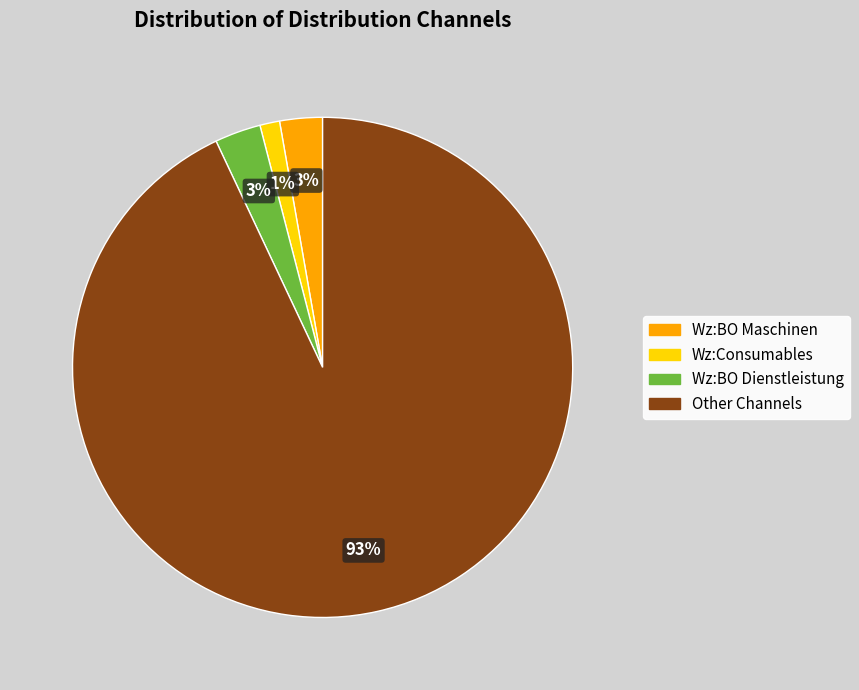

To the nearest percent, what is the average slice percentage?

25%